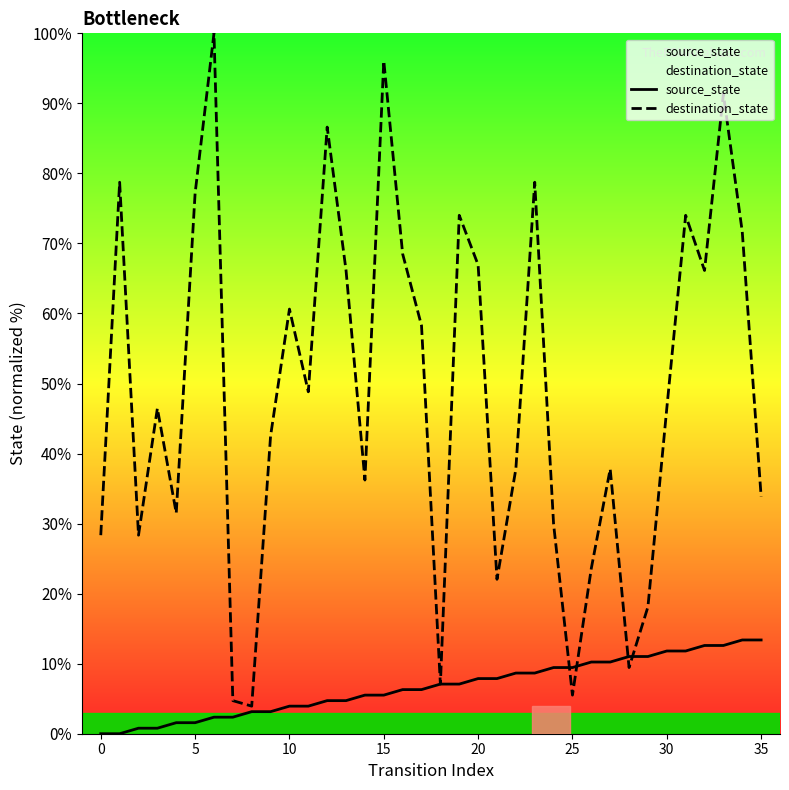

Which series has the widest spread of values?

destination_state